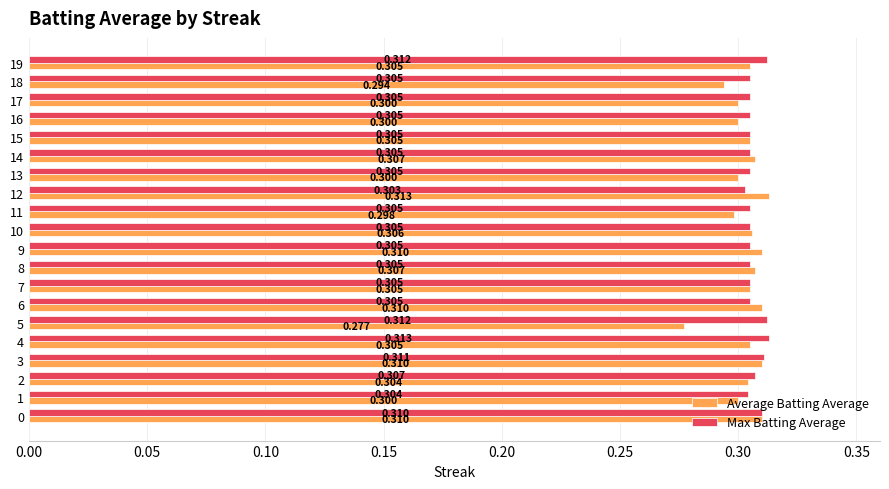

At how many categories does at least one series exceed 0?

20